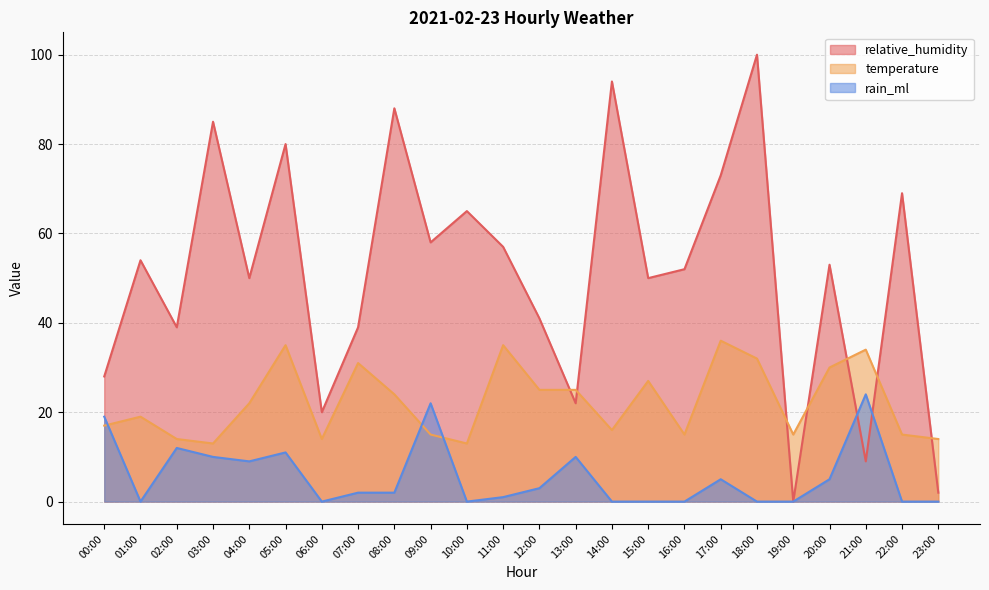

What is the total value across all series at 14:00?

110